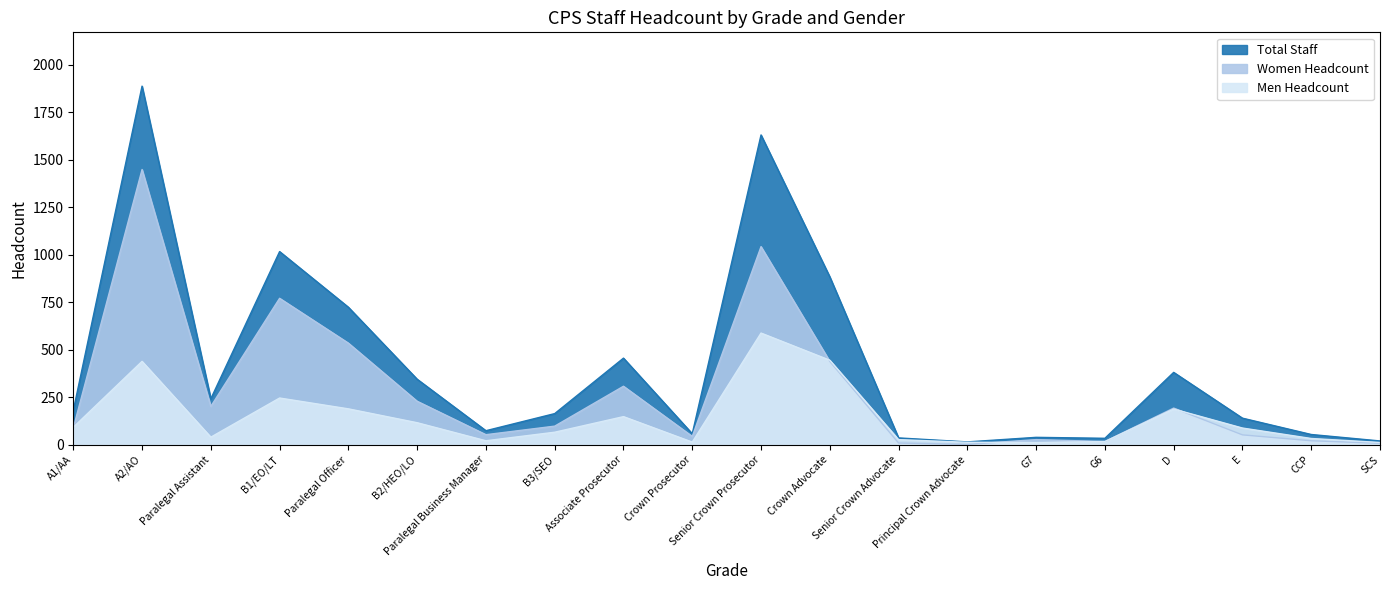

True or false: Total Staff and Men Headcount cross at least once.

False